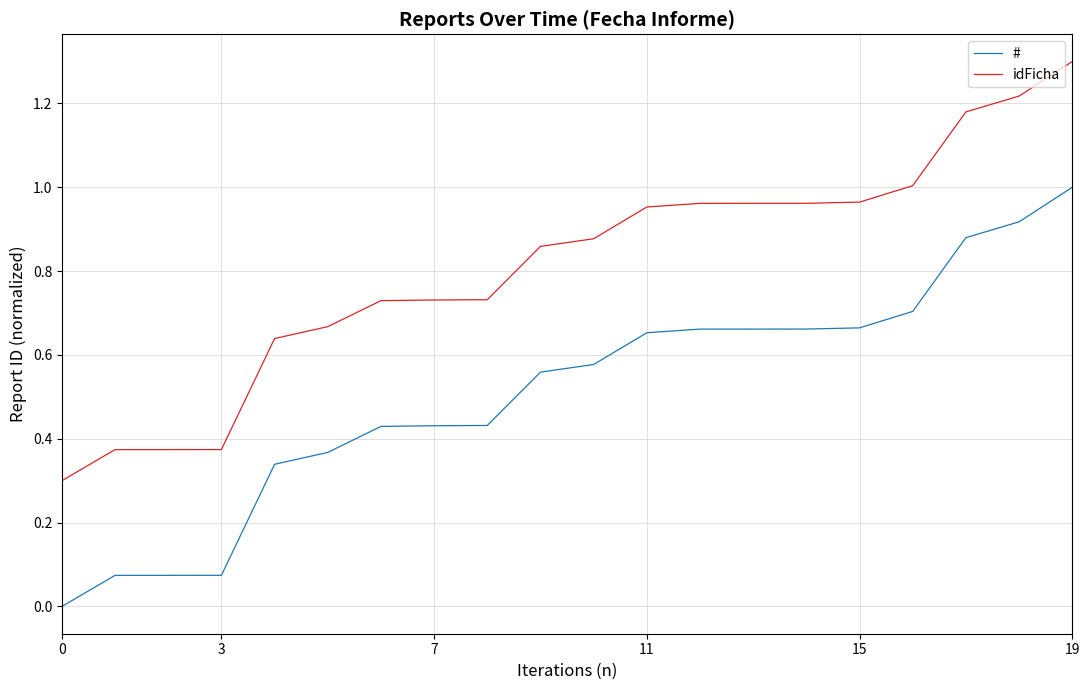

List the series in order of their peak value, lowest first.

#, idFicha